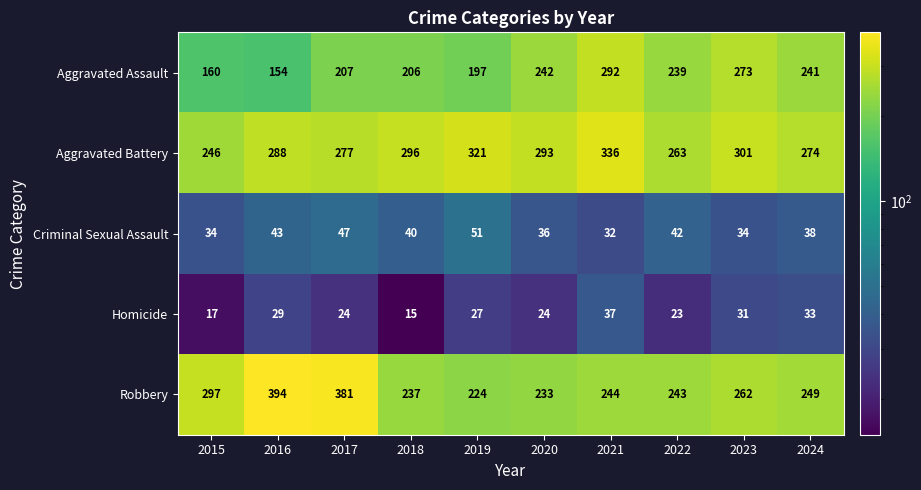

What is the average value of the Aggravated Battery series?

290